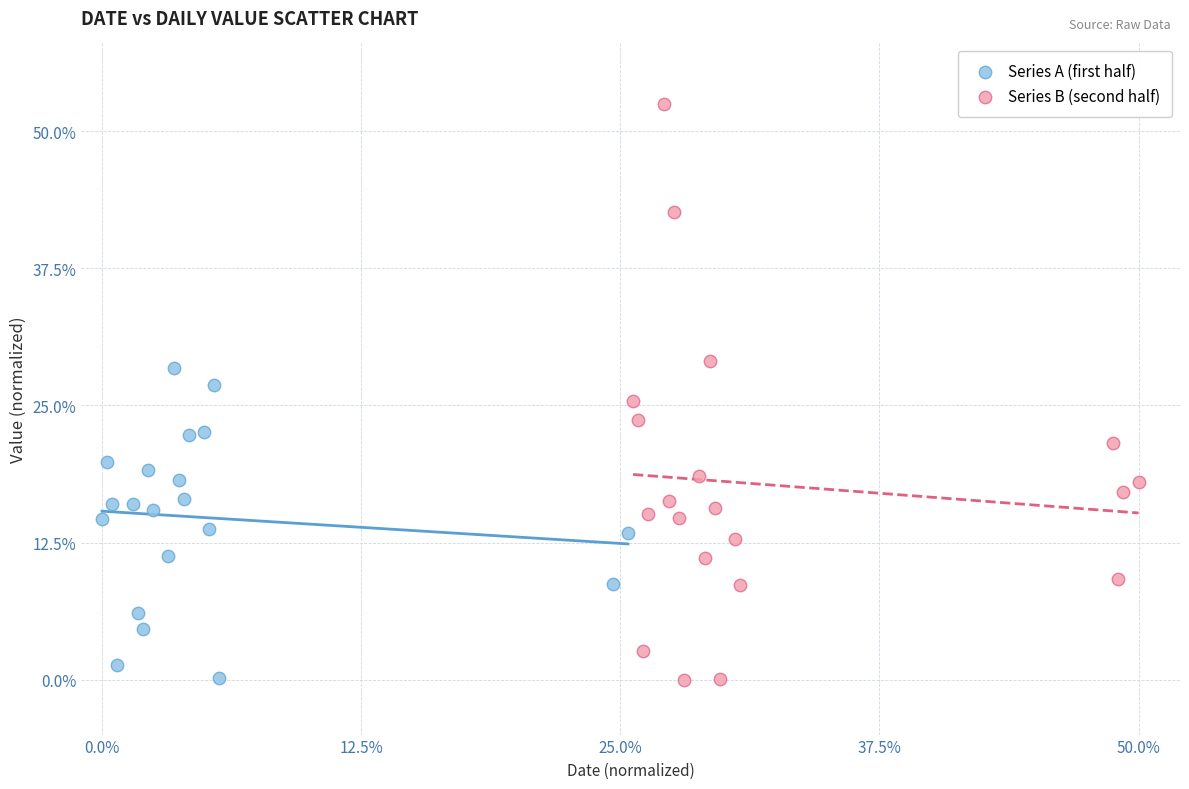

Which series has the largest Y range (max minus min)?

Series B (second half)